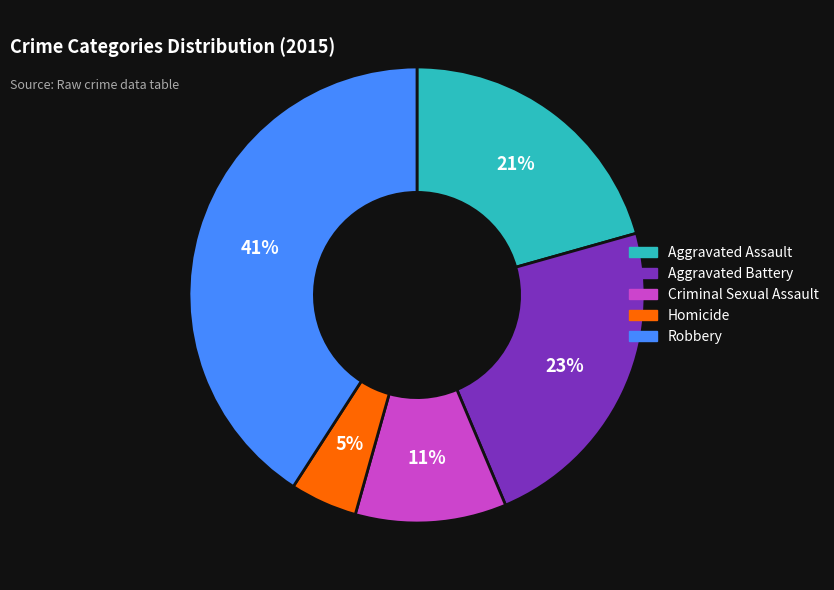

To the nearest percent, what is the average slice percentage?

20%